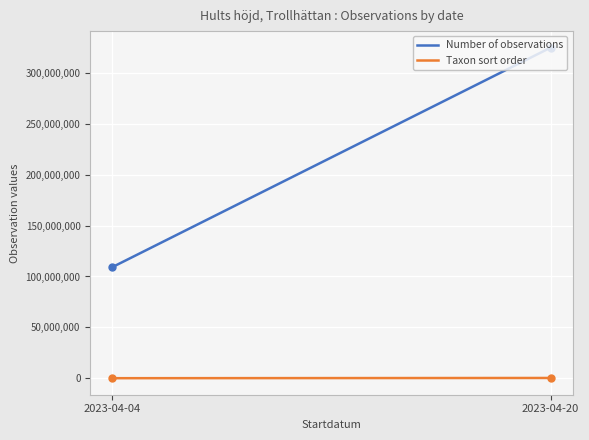

Is the value of Taxon sort order at 2023-04-04 greater than the value of Number of observations at 2023-04-20?

No